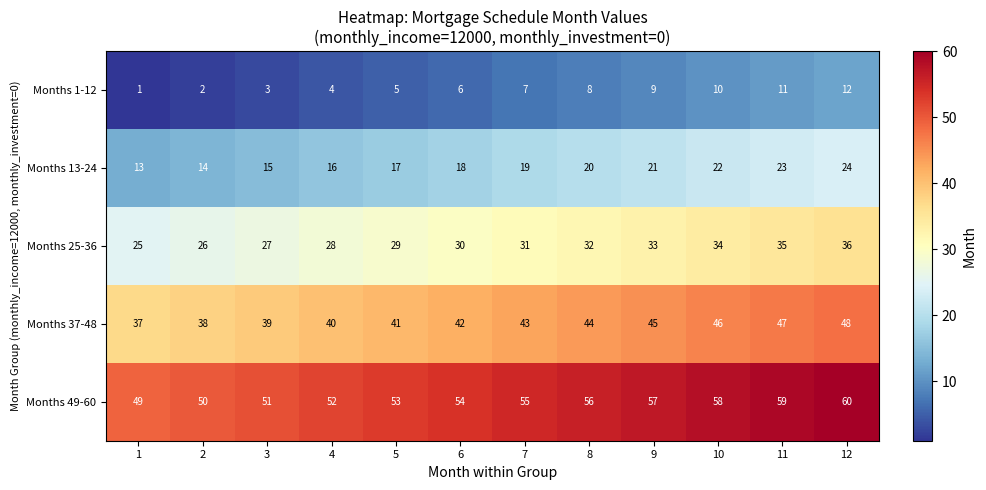

True or false: Months 37-48 has a value of 45 at 9.

True